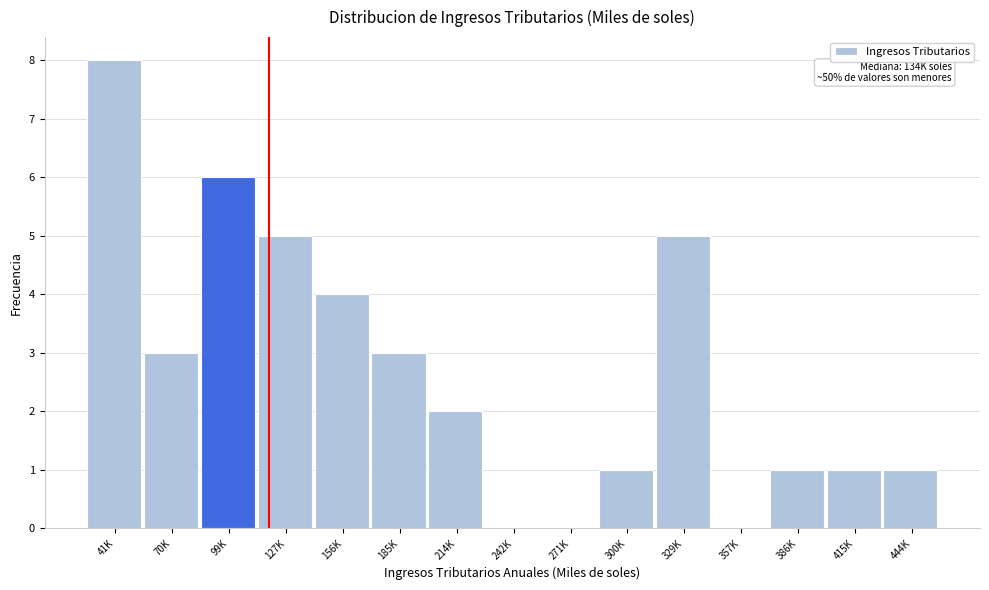

Reading left to right, extract all data points from this chart.

41K=8	70K=3	99K=6	127K=5	156K=4	185K=3	214K=2	242K=0	271K=0	300K=1	329K=5	357K=0	386K=1	415K=1	444K=1